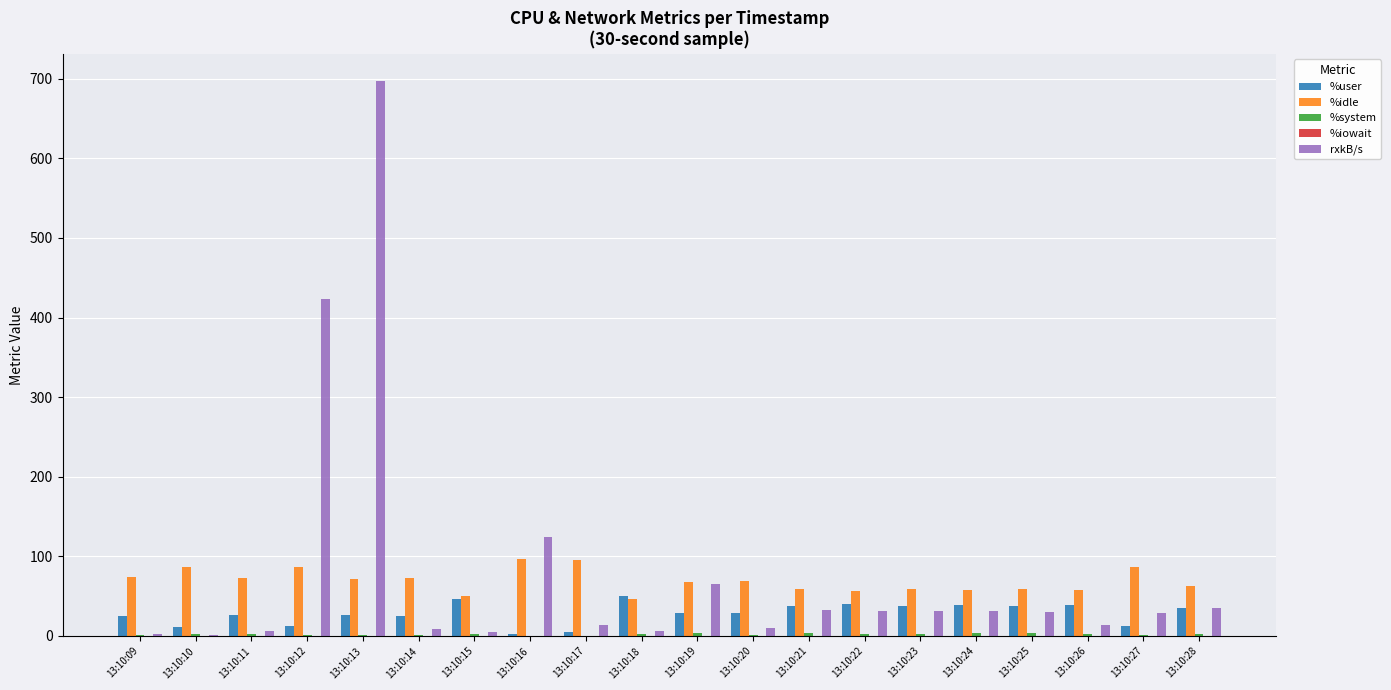

True or false: %user has a value of 39.9 at 13:10:22.

True